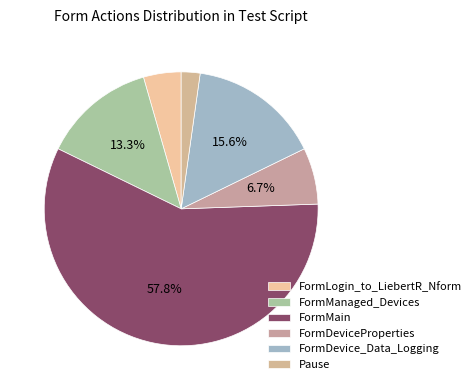

The FormDeviceProperties slice represents 7% of the pie. True or false?

True